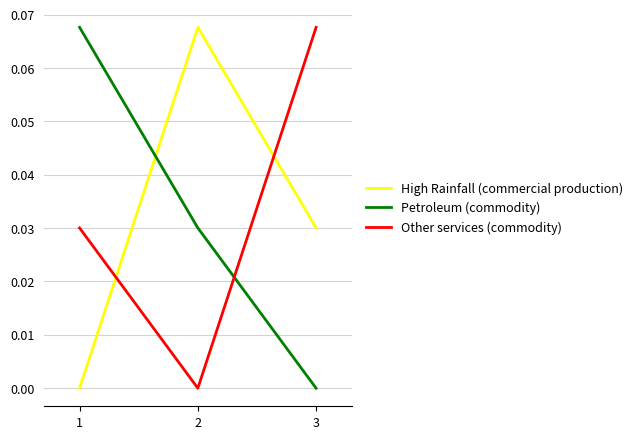

Which series changed the most between 1 and 3?

Petroleum (commodity)